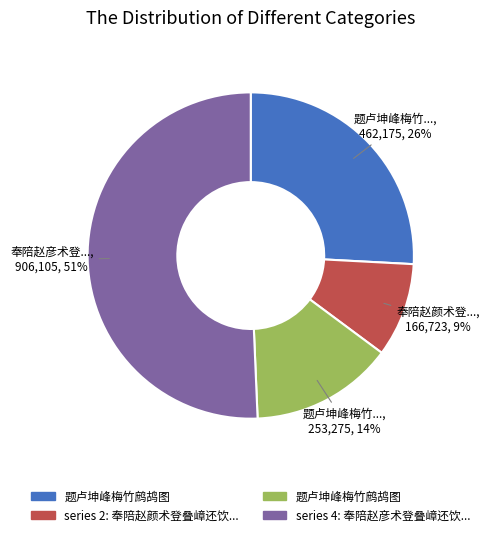

To the nearest percent, what is the average slice percentage?

25%